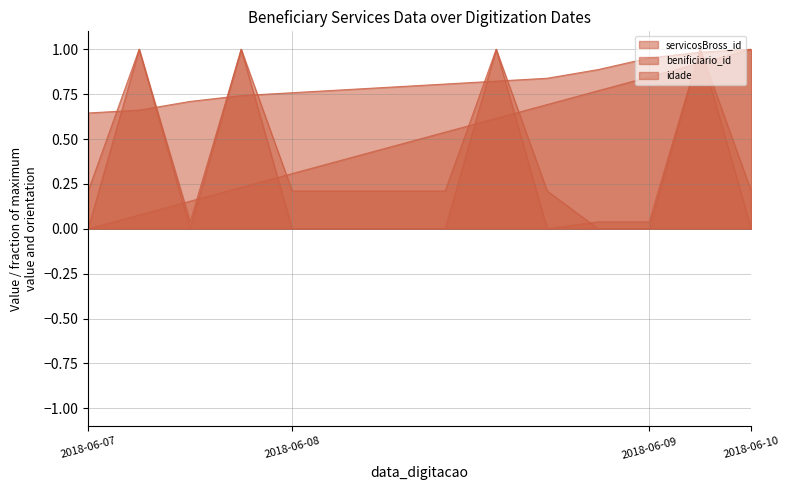

List the labels in order of idade value, largest first.

2018-06-07, 2018-06-07, 2018-06-08, 2018-06-09, 2018-06-07, 2018-06-08, 2018-06-08, 2018-06-08, 2018-06-08, 2018-06-08, 2018-06-10, 2018-06-07, 2018-06-08, 2018-06-09